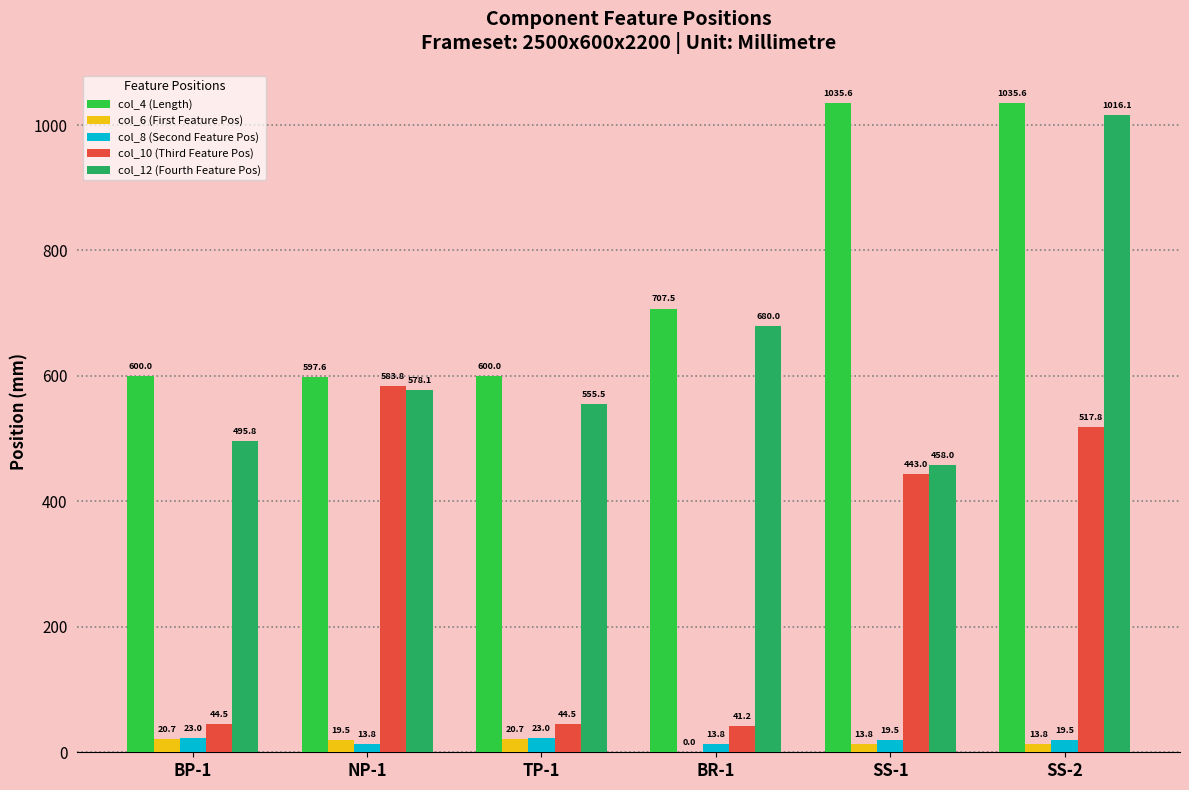

How many groups of bars are there?

6